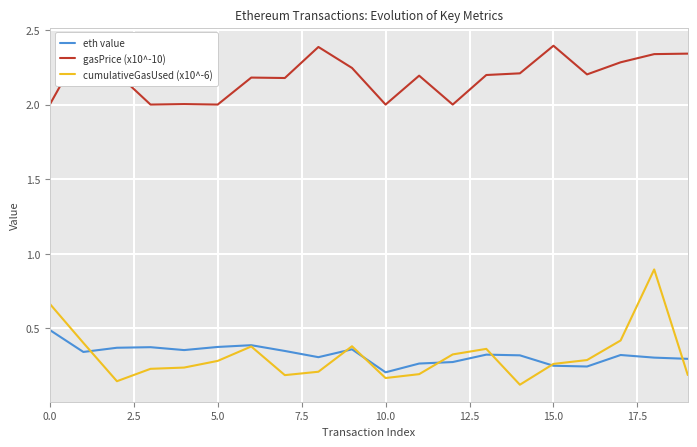

The value of eth value at 0.0 is 0.5. True or false?

True